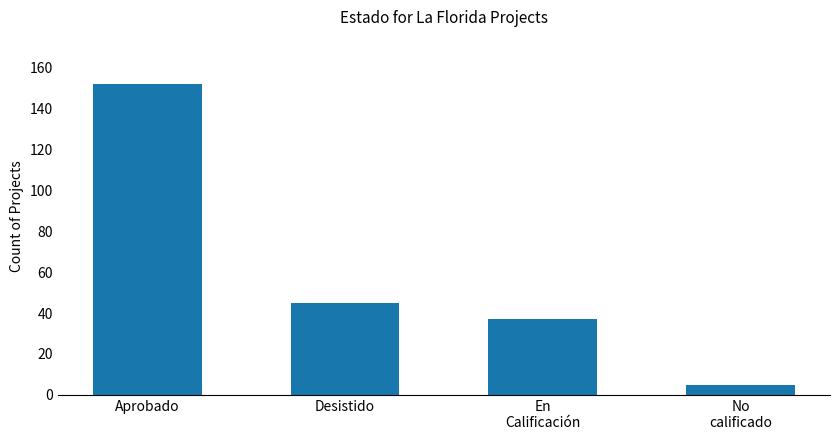

At which category does the chart reach its minimum across all series?

No
calificado